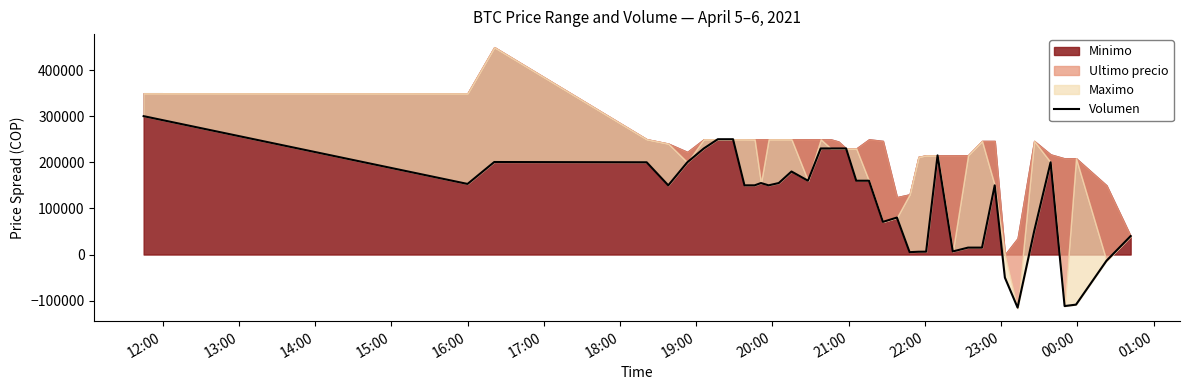

What is the label of the 40th point from the right?

12:00